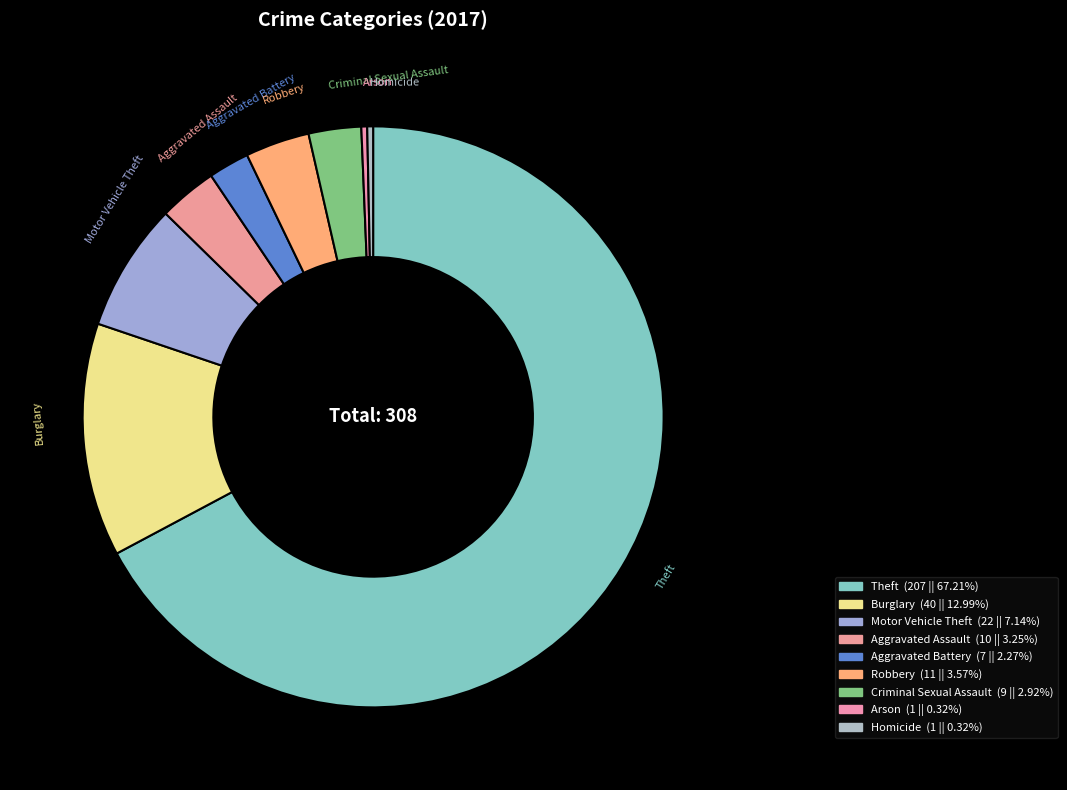

How much of the chart is everything except Aggravated Assault?

96.8%